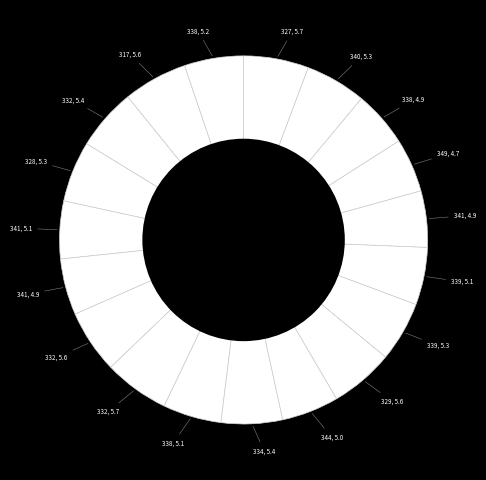

How many segments does this pie chart have?

19